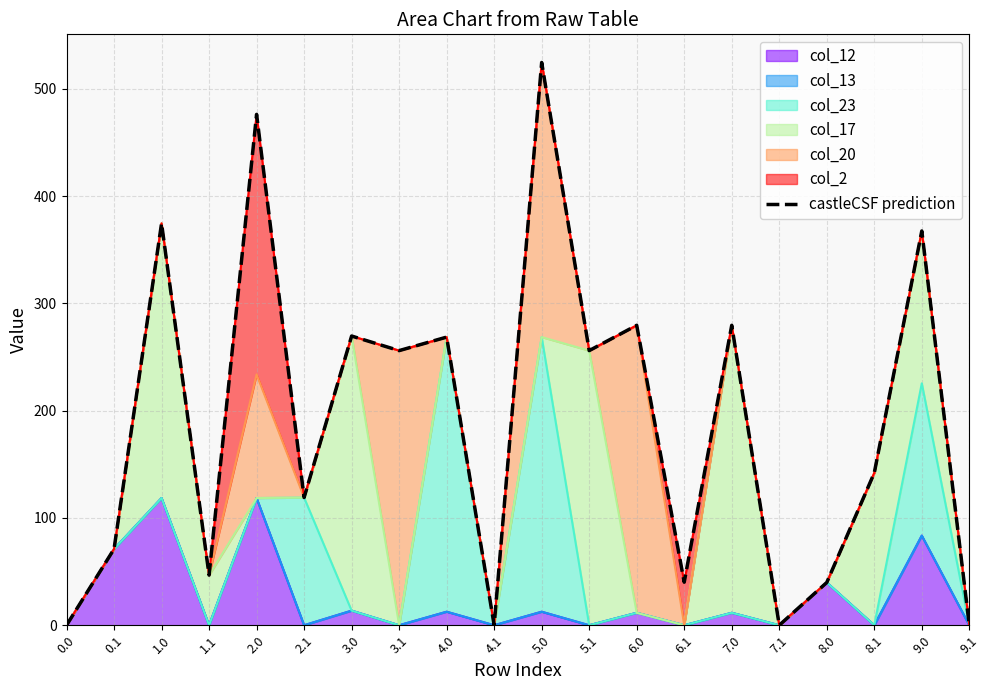

True or false: there are more than 2 points higher than both neighbors.

True